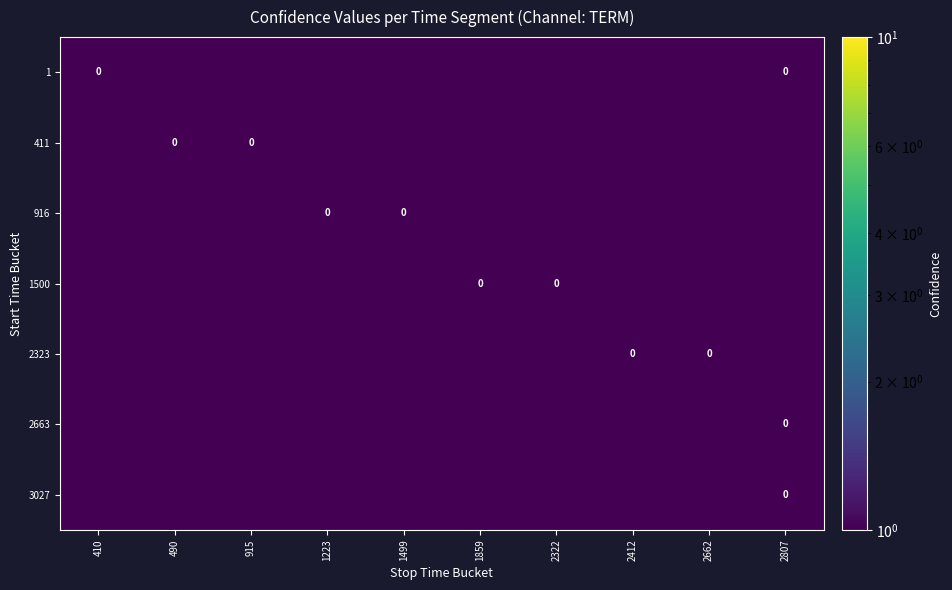

Between 1223 and 2412, which is larger?

1223